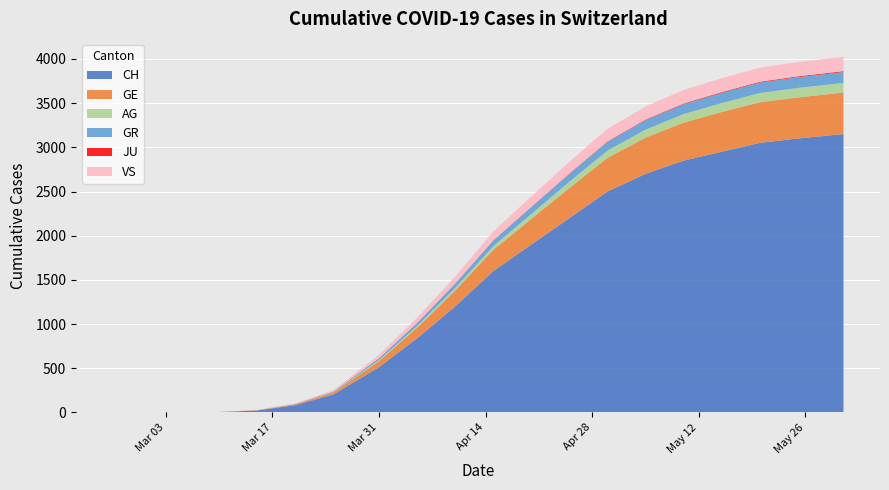

Reading right to left, list all the values displayed in this chart.

CH: 2020-05-31=3150	2020-05-25=3100	2020-05-20=3050	2020-05-15=2950	2020-05-10=2850	2020-05-05=2700	2020-04-30=2500	2020-04-25=2200	2020-04-20=1900	2020-04-15=1600	2020-04-10=1200	2020-04-05=840	2020-03-31=513	2020-03-25=203	2020-03-20=83	2020-03-15=22	2020-03-10=4	2020-03-05=1	2020-02-29=0	2020-02-25=0
GE: 2020-05-31=470	2020-05-25=465	2020-05-20=460	2020-05-15=450	2020-05-10=430	2020-05-05=410	2020-04-30=380	2020-04-25=340	2020-04-20=290	2020-04-15=240	2020-04-10=180	2020-04-05=120	2020-03-31=68	2020-03-25=23	2020-03-20=9	2020-03-15=4	2020-03-10=1	2020-03-05=0	2020-02-29=0	2020-02-25=0
AG: 2020-05-31=109	2020-05-25=107	2020-05-20=104	2020-05-15=100	2020-05-10=96	2020-05-05=90	2020-04-30=82	2020-04-25=70	2020-04-20=55	2020-04-15=40	2020-04-10=28	2020-04-05=18	2020-03-31=11	2020-03-25=2	2020-03-20=1	2020-03-15=0	2020-03-10=0	2020-03-05=0	2020-02-29=0	2020-02-25=0
GR: 2020-05-31=124	2020-05-25=122	2020-05-20=120	2020-05-15=117	2020-05-10=113	2020-05-05=108	2020-04-30=100	2020-04-25=90	2020-04-20=78	2020-04-15=65	2020-04-10=50	2020-04-05=36	2020-03-31=23	2020-03-25=8	2020-03-20=3	2020-03-15=0	2020-03-10=0	2020-03-05=0	2020-02-29=0	2020-02-25=0
JU: 2020-05-31=9	2020-05-25=9	2020-05-20=8	2020-05-15=8	2020-05-10=7	2020-05-05=6	2020-04-30=5	2020-04-25=4	2020-04-20=3	2020-04-15=2	2020-04-10=1	2020-04-05=0	2020-03-31=0	2020-03-25=0	2020-03-20=0	2020-03-15=0	2020-03-10=0	2020-03-05=0	2020-02-29=0	2020-02-25=0
VS: 2020-05-31=164	2020-05-25=162	2020-05-20=160	2020-05-15=157	2020-05-10=153	2020-05-05=148	2020-04-30=142	2020-04-25=132	2020-04-20=118	2020-04-15=100	2020-04-10=80	2020-04-05=58	2020-03-31=37	2020-03-25=15	2020-03-20=7	2020-03-15=2	2020-03-10=0	2020-03-05=0	2020-02-29=0	2020-02-25=0